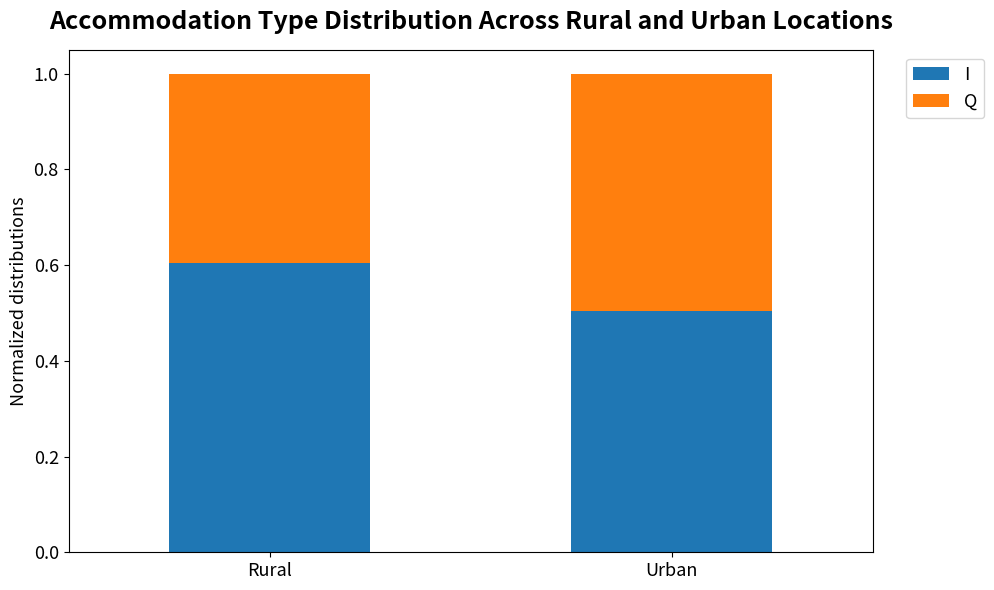

Reading right to left, transcribe the values for I.

0.5	0.6